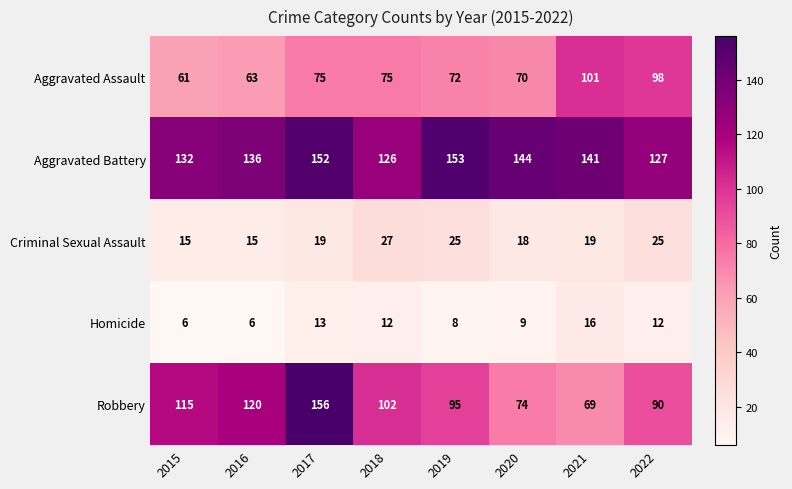

The value of Criminal Sexual Assault at 2022 is 25. True or false?

True